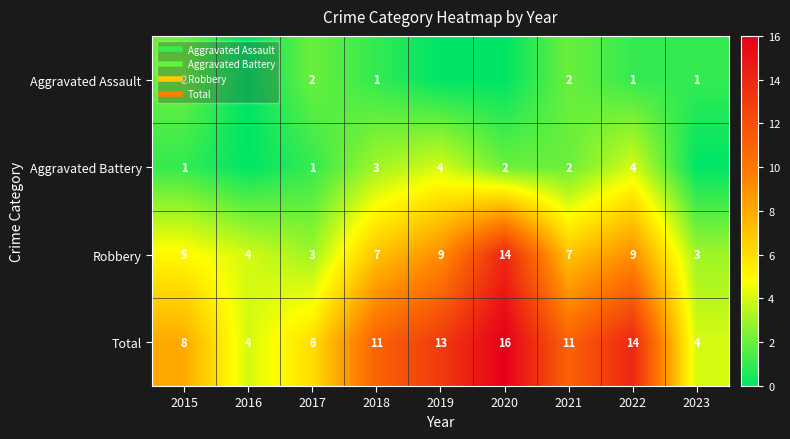

What is the greatest value displayed?

16